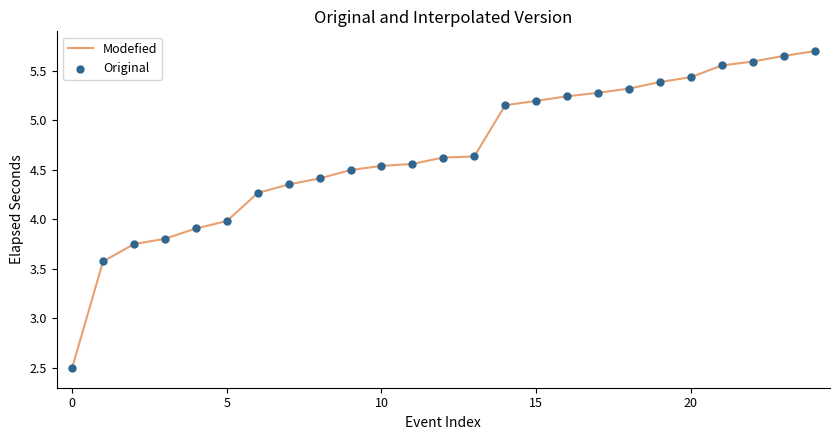

What is the difference between the maximum and minimum values?

3.2